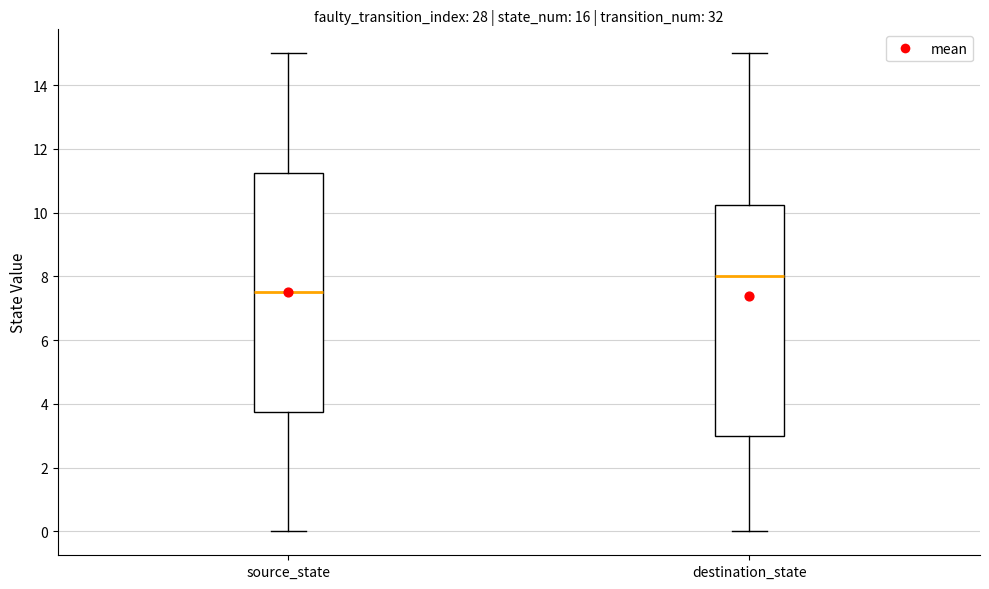

Which box has the lowest median line?

source_state